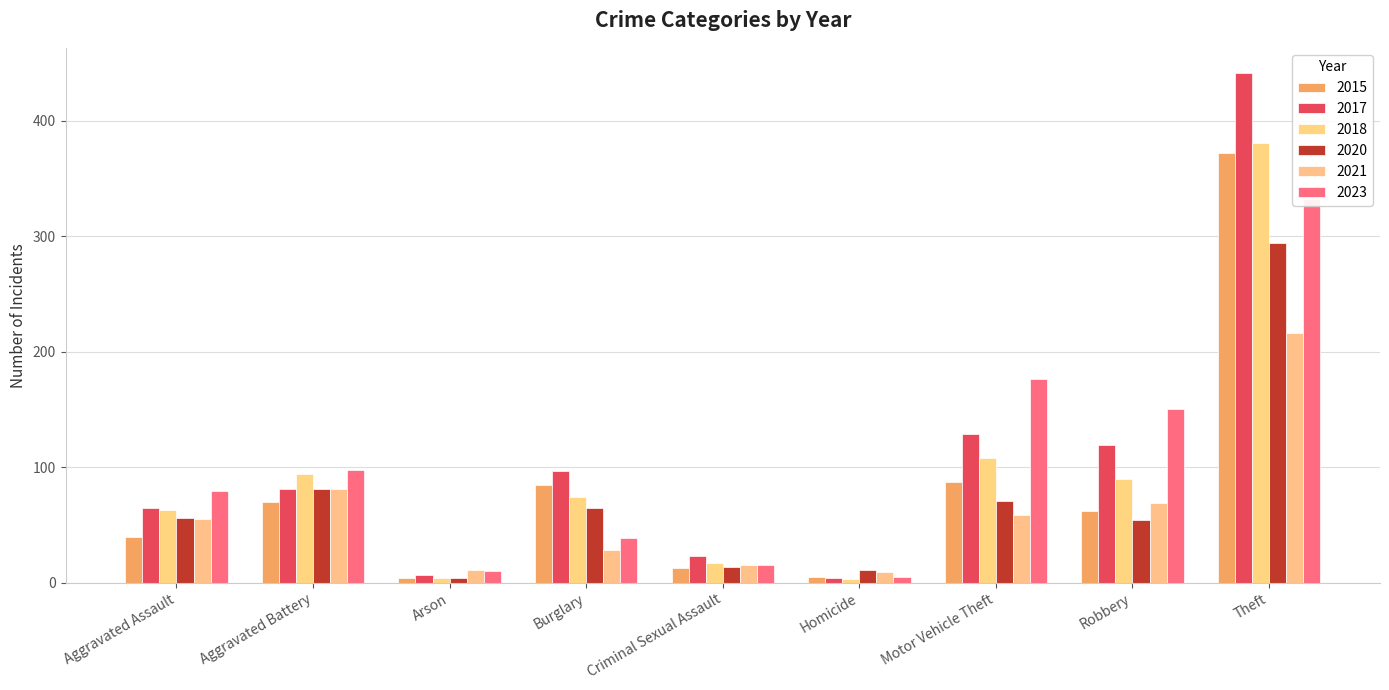

Reading right to left, extract all data points from this chart.

2015: 372	62	87	5	13	85	4	70	40
2017: 441	119	129	4	23	97	7	81	65
2018: 381	90	108	3	17	74	4	94	63
2020: 294	54	71	11	14	65	4	81	56
2021: 216	69	59	9	15	28	11	81	55
2023: 332	150	176	5	15	39	10	98	79